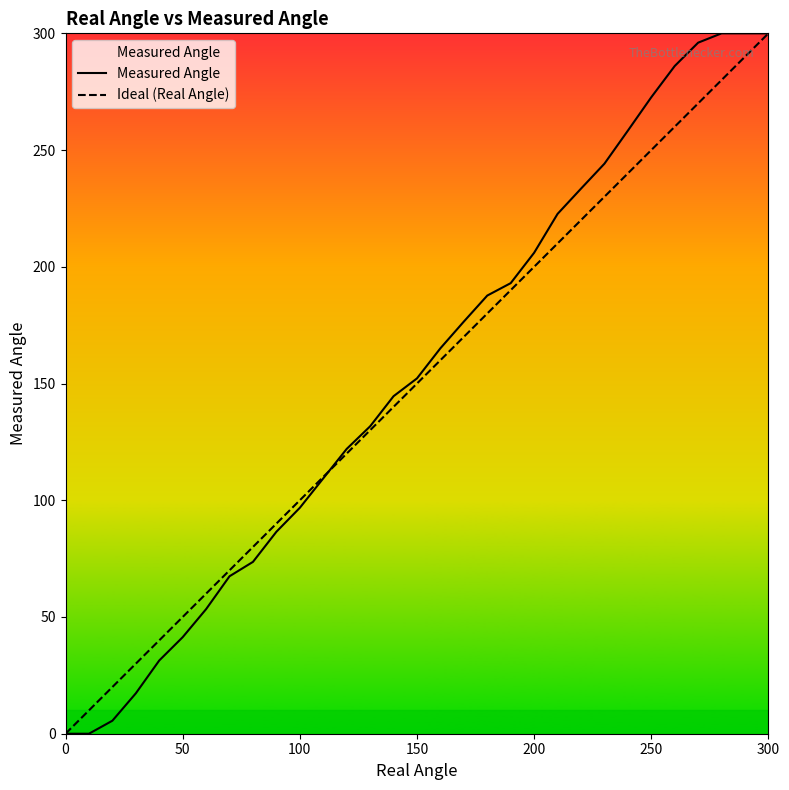

What is the greatest value displayed?

300.0